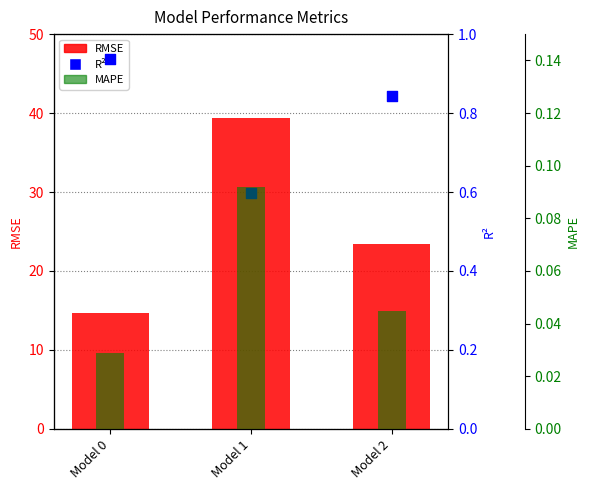

At which category is the sum across all series the highest?

Model 1